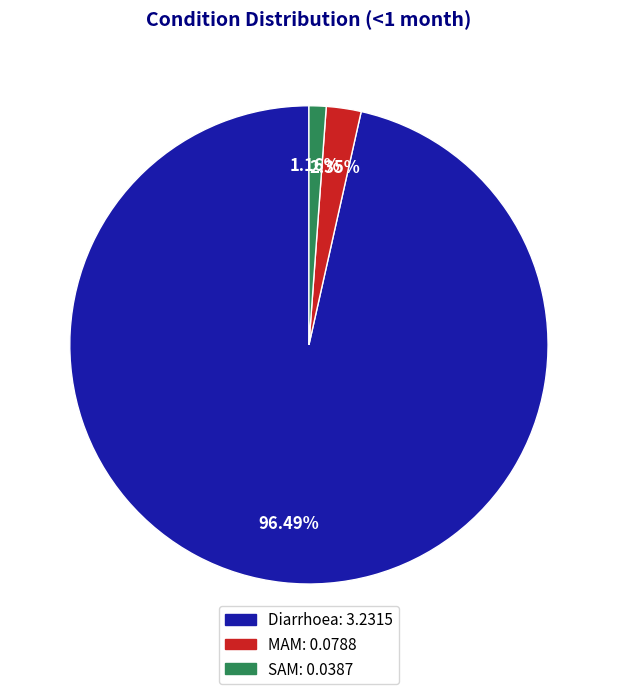

How much of the chart is everything except Diarrhoea?

3.5%